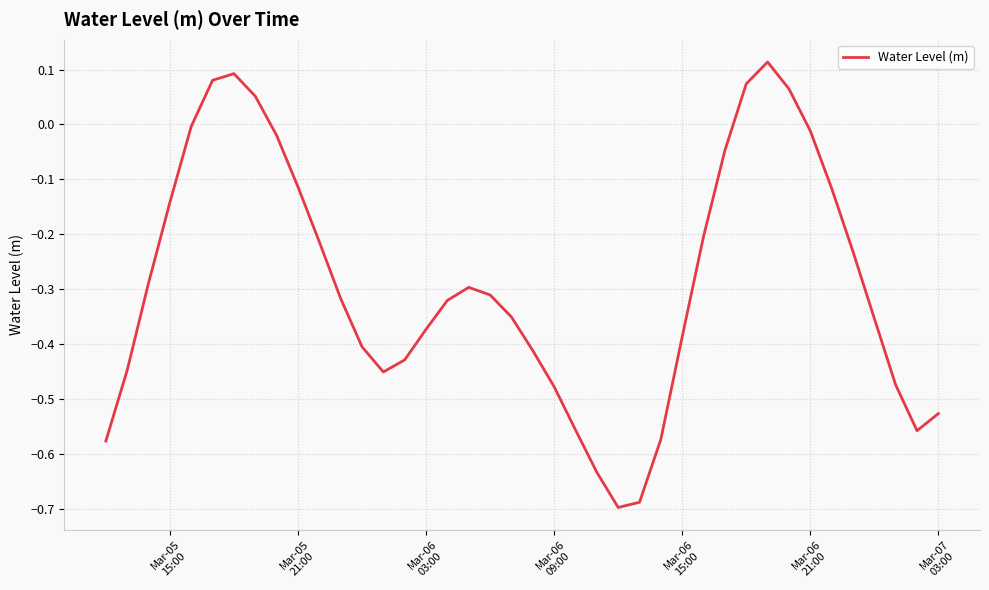

Does the chart display data point markers on the line(s)?

No